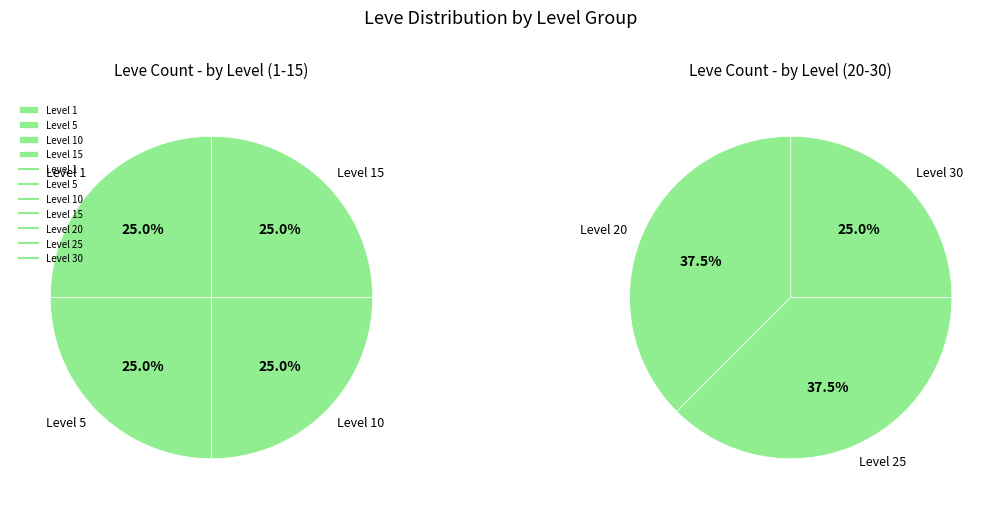

Does any single category account for the majority?

No